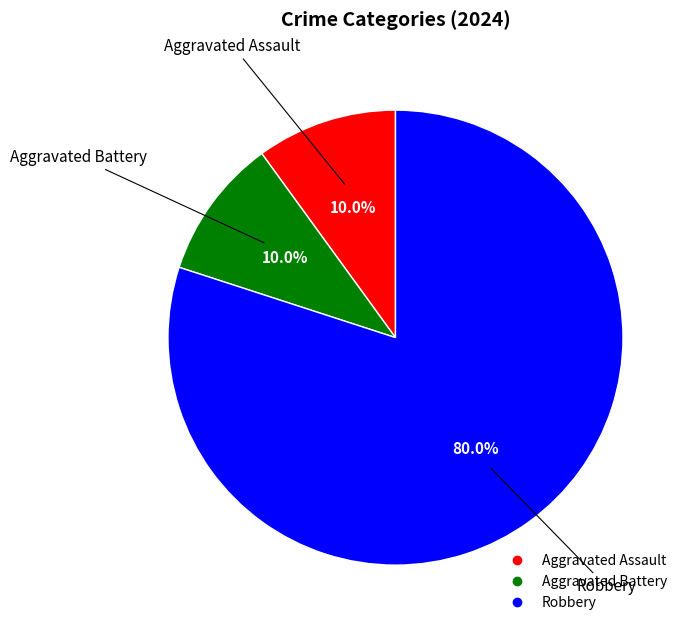

Is Aggravated Assault the majority of the pie?

No